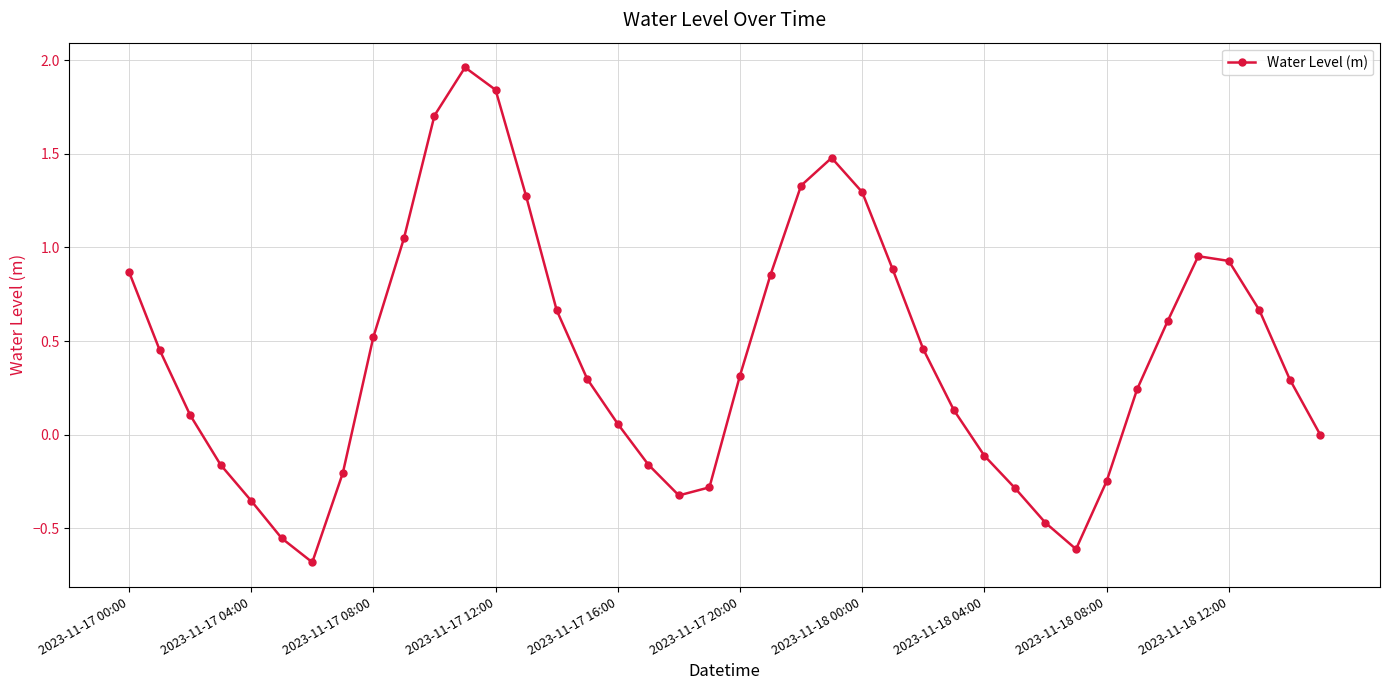

What is the difference between the second highest and second lowest values?

2.5